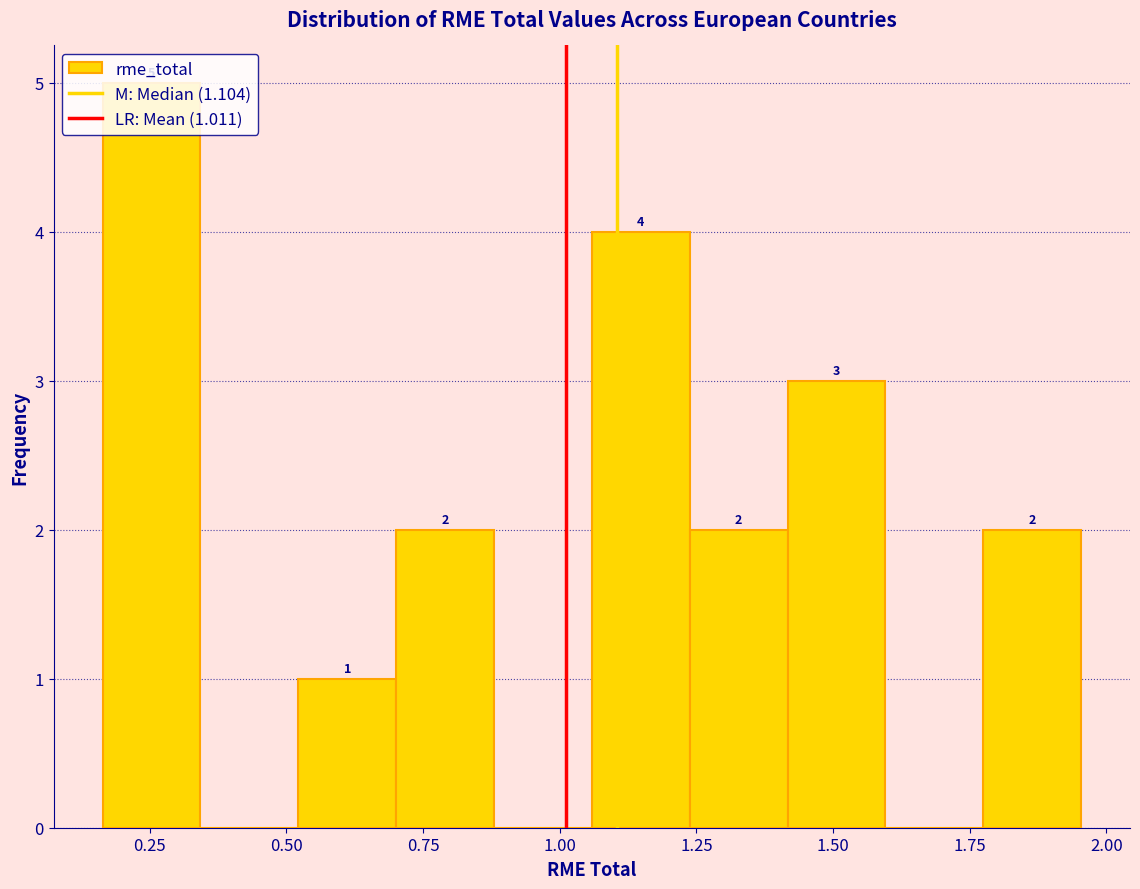

Around what value on the x-axis is the tallest bar? Give the approximate position of its centre, as read against the axis.

0.25